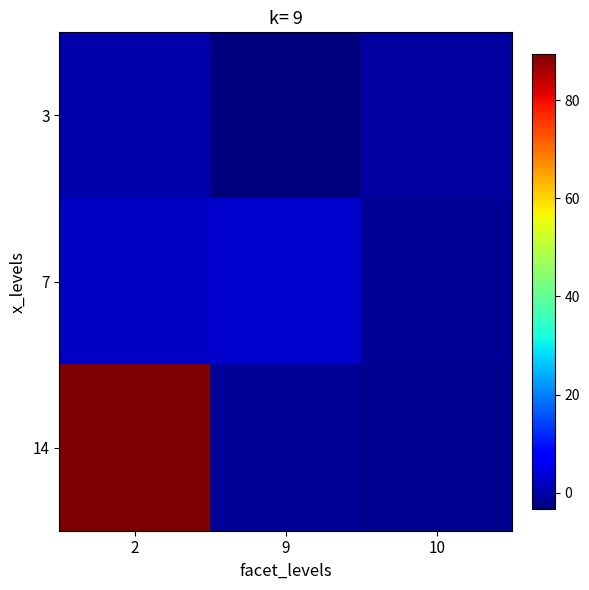

Reading left to right, list all the values displayed in this chart.

3: 2=0.3	9=-3.4	10=-0.8
7: 2=2.1	9=2.8	10=-1.3
14: 2=89.5	9=-1.4	10=-1.6